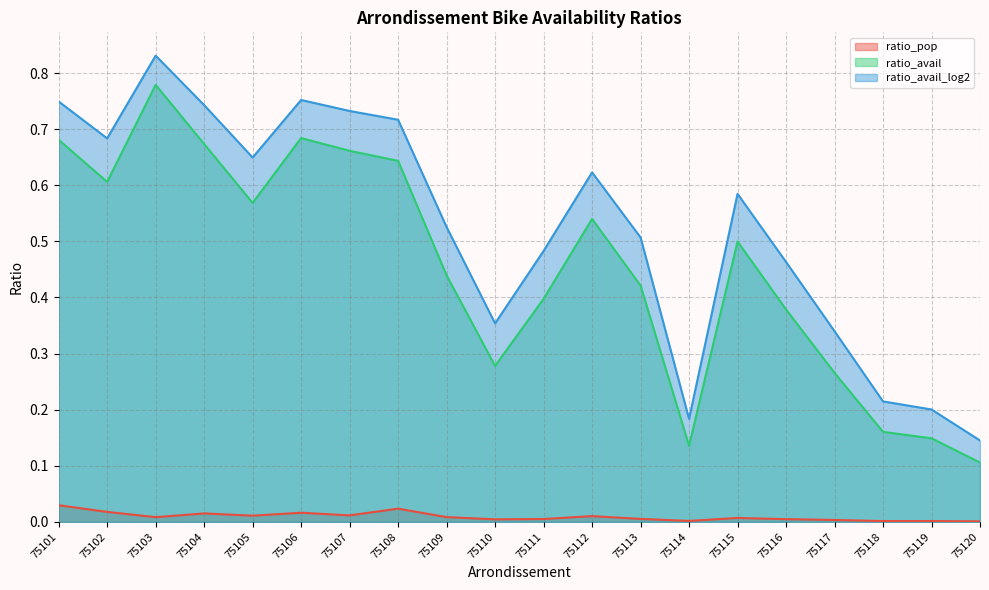

What is the difference between the highest and lowest values at 75117?

0.3